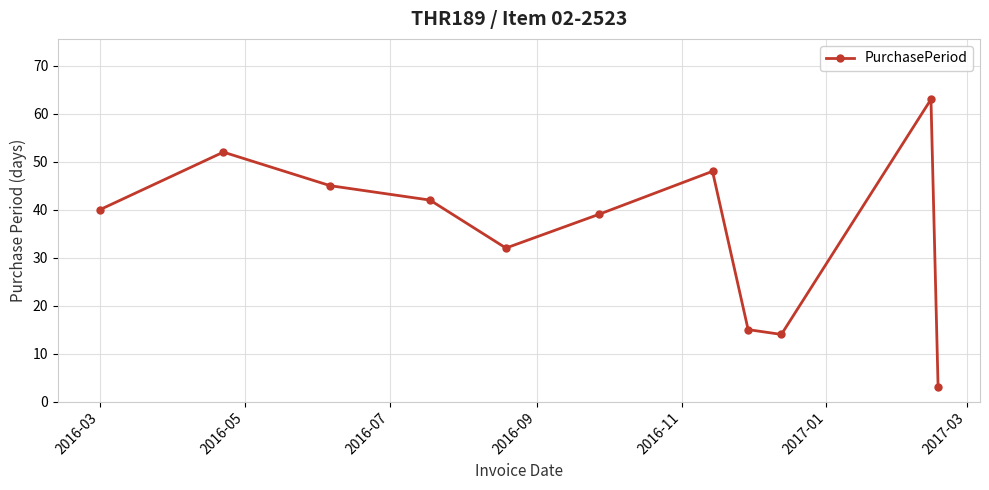

Reading left to right, transcribe all the data shown in this chart.

40	52	45	42	32	39	48	15	14	63	3